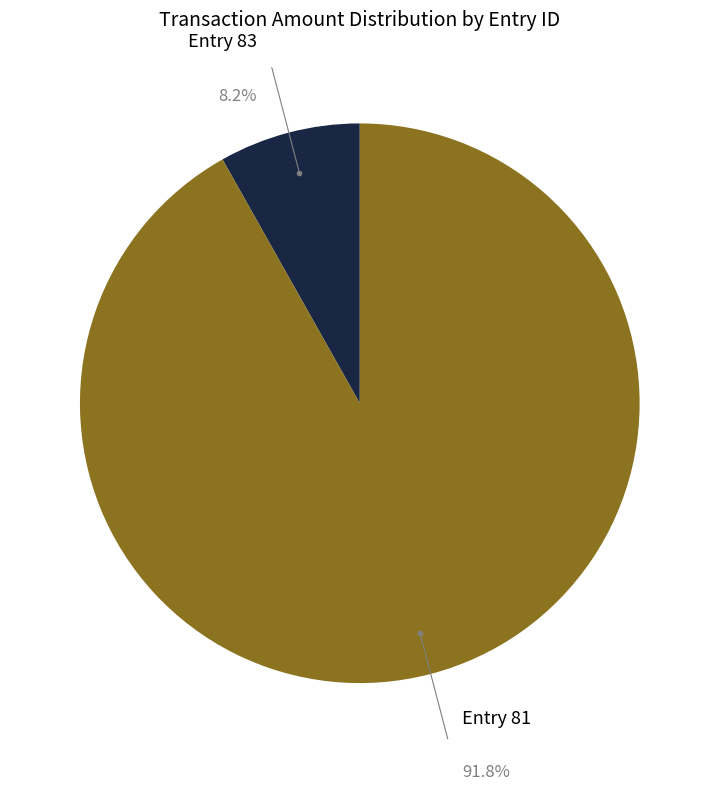

Which slice represents more than half of the pie?

Entry 81